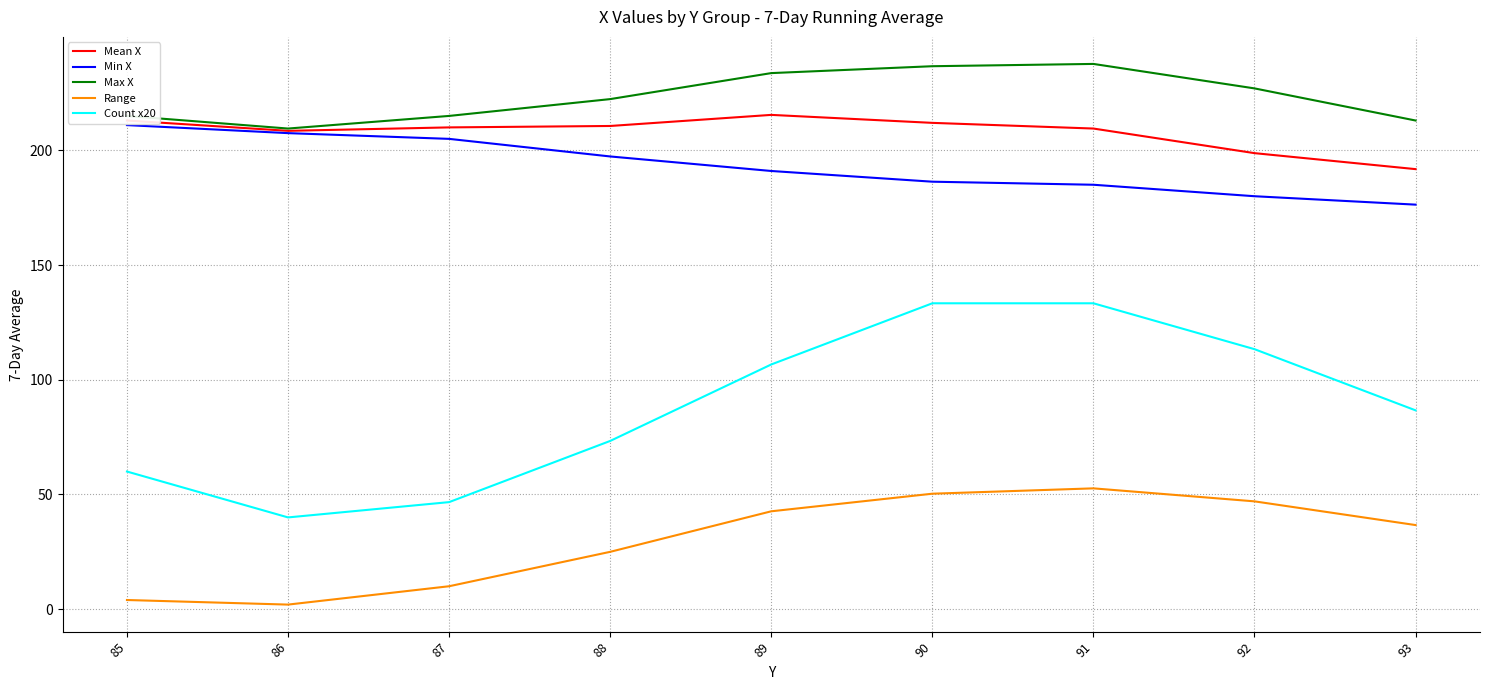

Which series has the largest total across all categories?

Max X